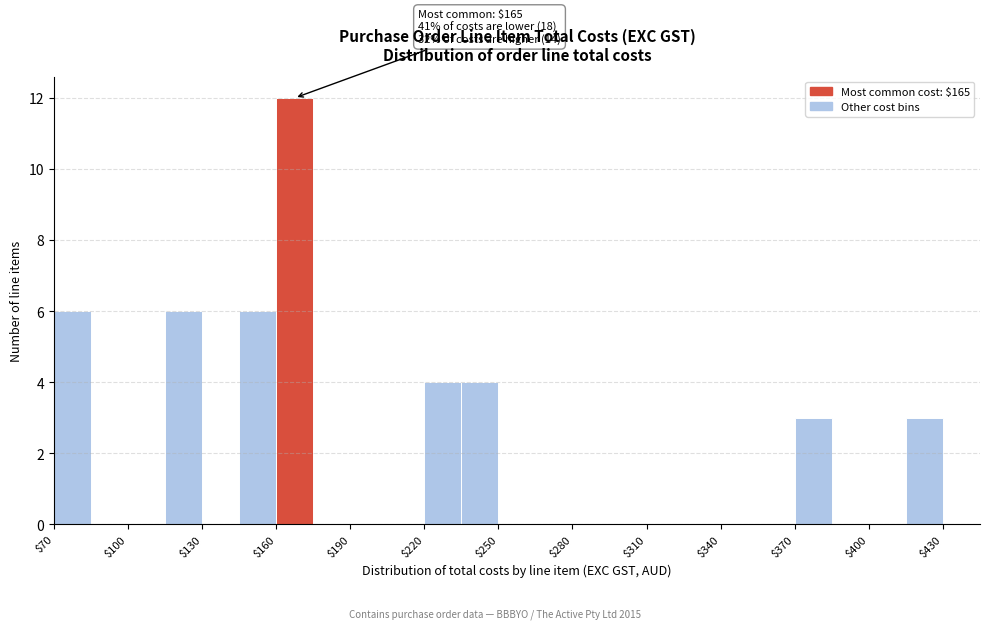

Read against the x-axis, roughly where is the centre of the tallest bar?

170